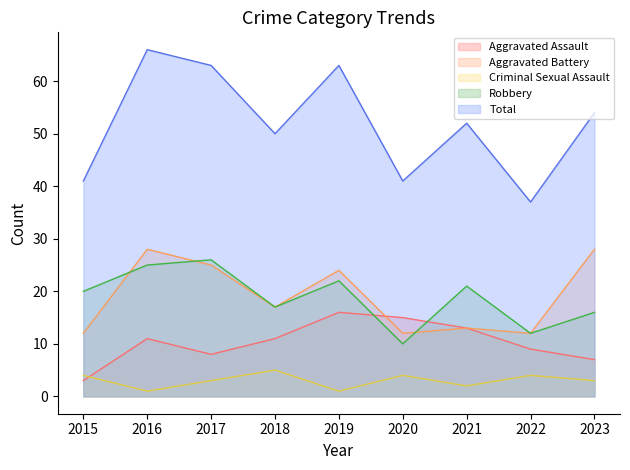

At how many categories does at least one series exceed 24?

9